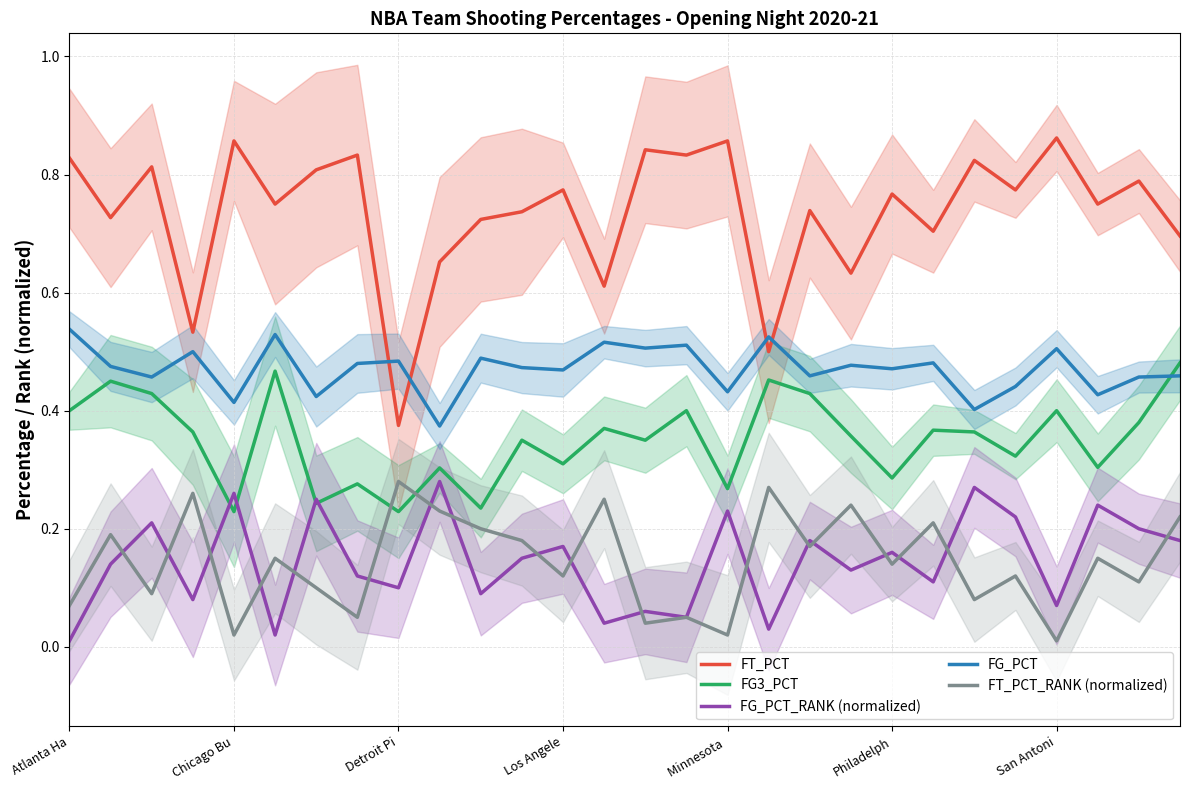

At 15, list the series in order from smallest to largest.

FG_PCT_RANK (normalized), FT_PCT_RANK (normalized), FG3_PCT, FG_PCT, FT_PCT